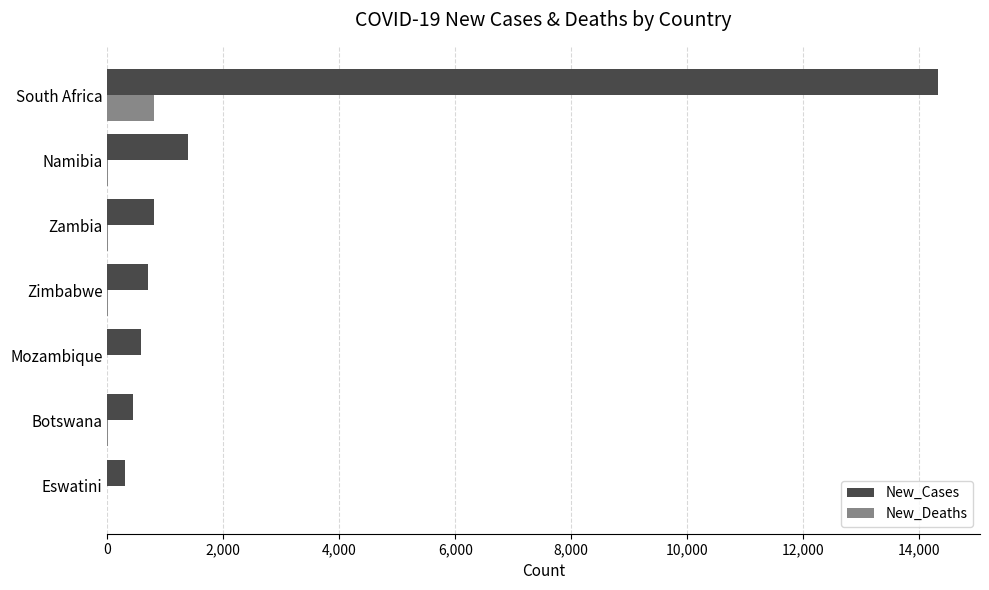

How many distinct data groups are displayed?

2